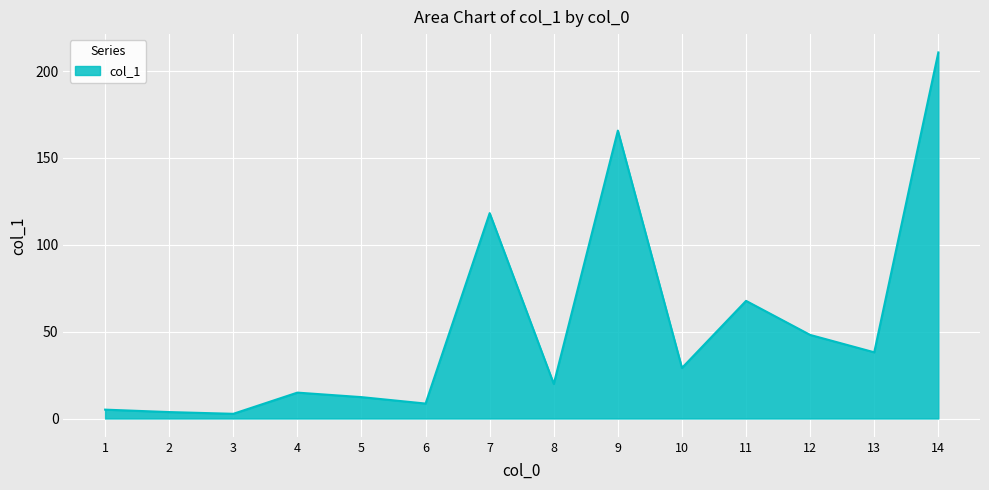

What is the smallest value displayed?

2.7